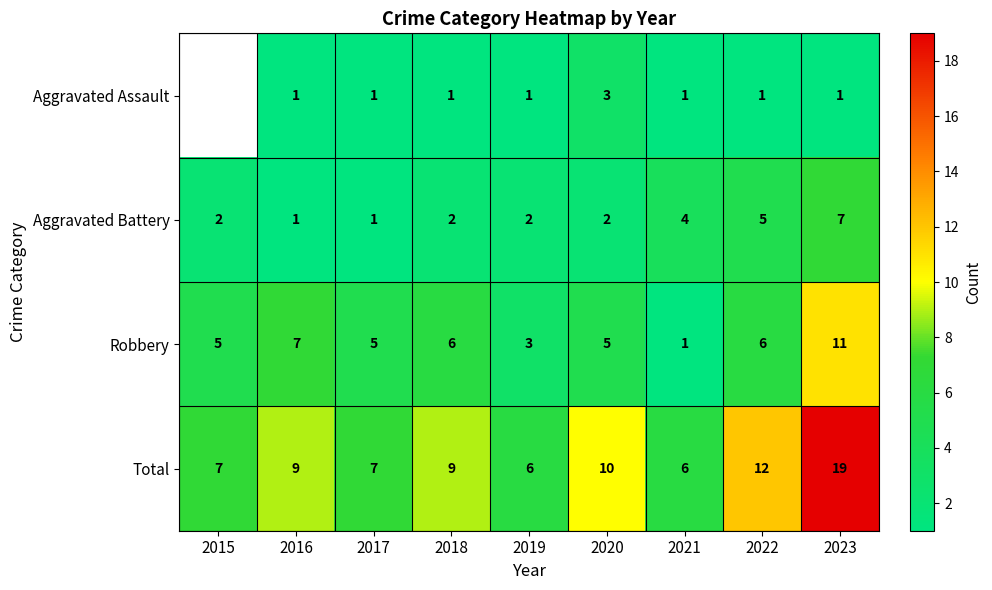

What is the difference between the second highest and second lowest values in the Robbery series?

4